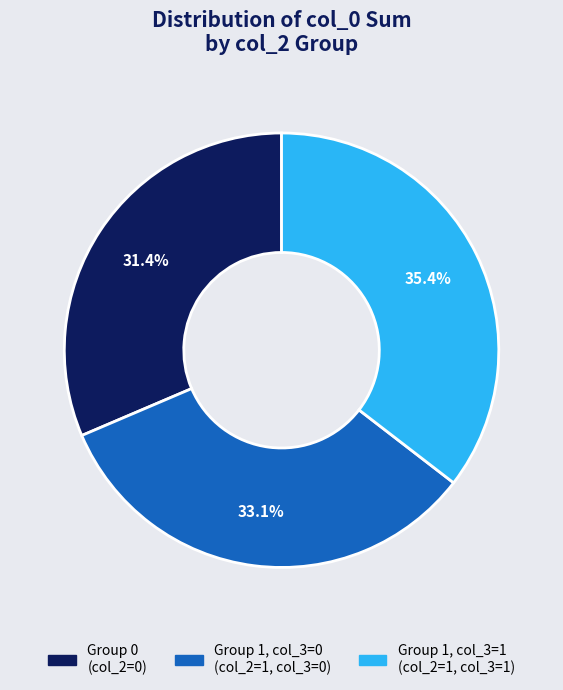

Is there a majority slice in this chart?

No